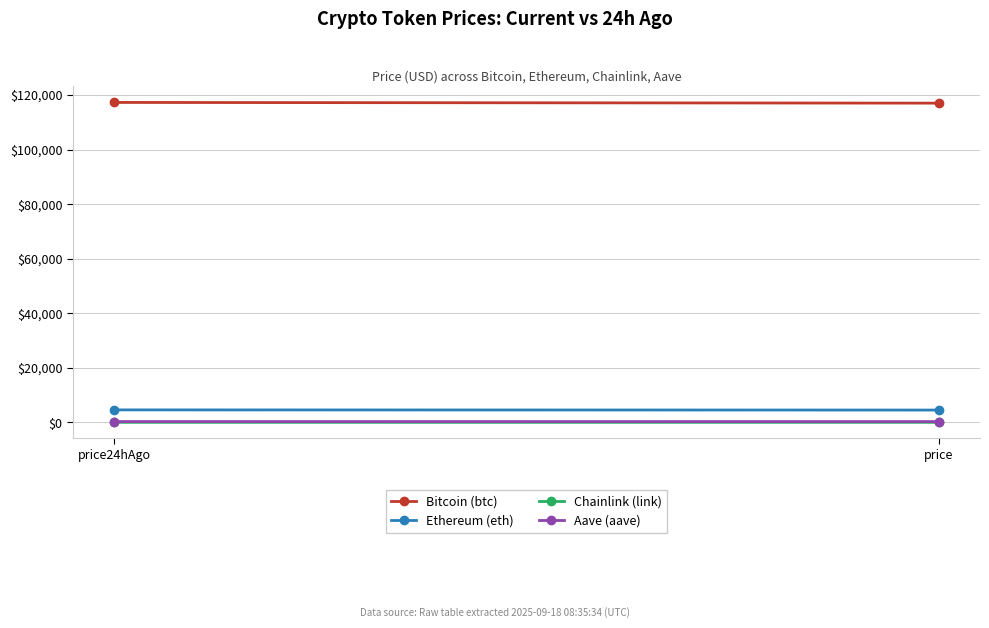

How many lines are shown in the chart?

4